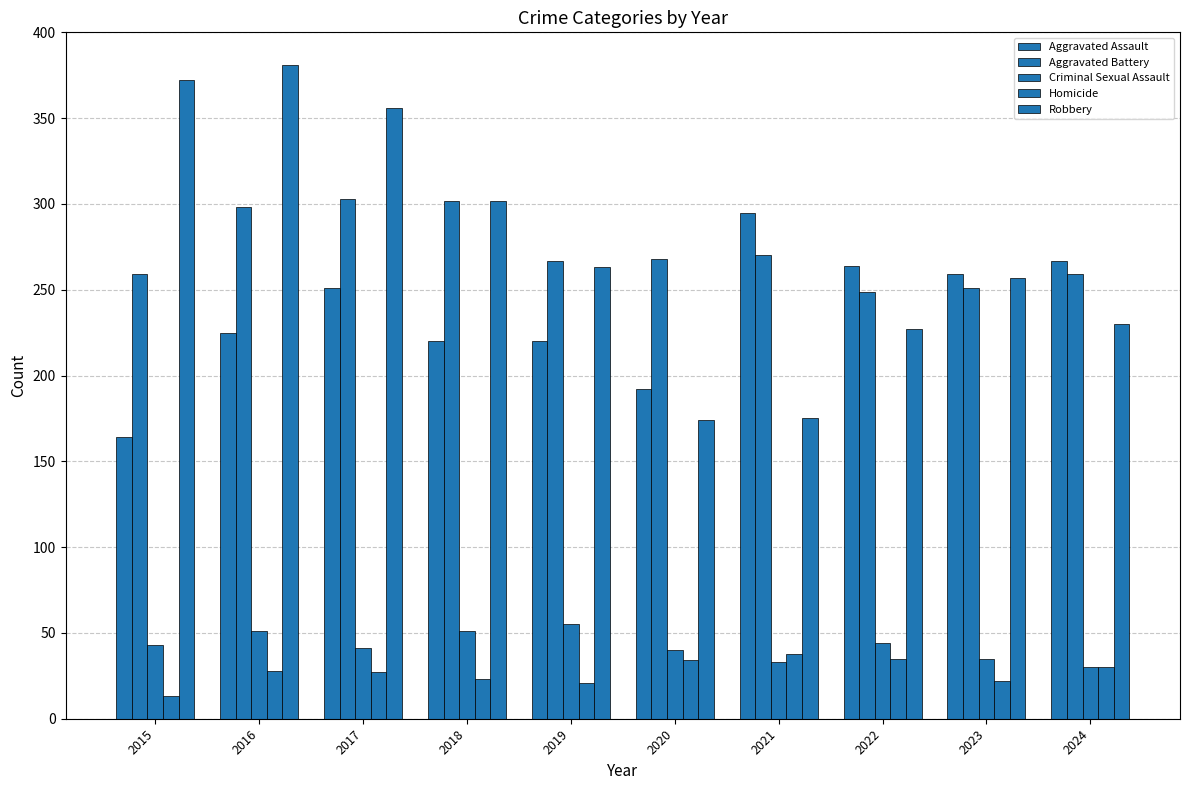

Does the chart contain any negative values?

No